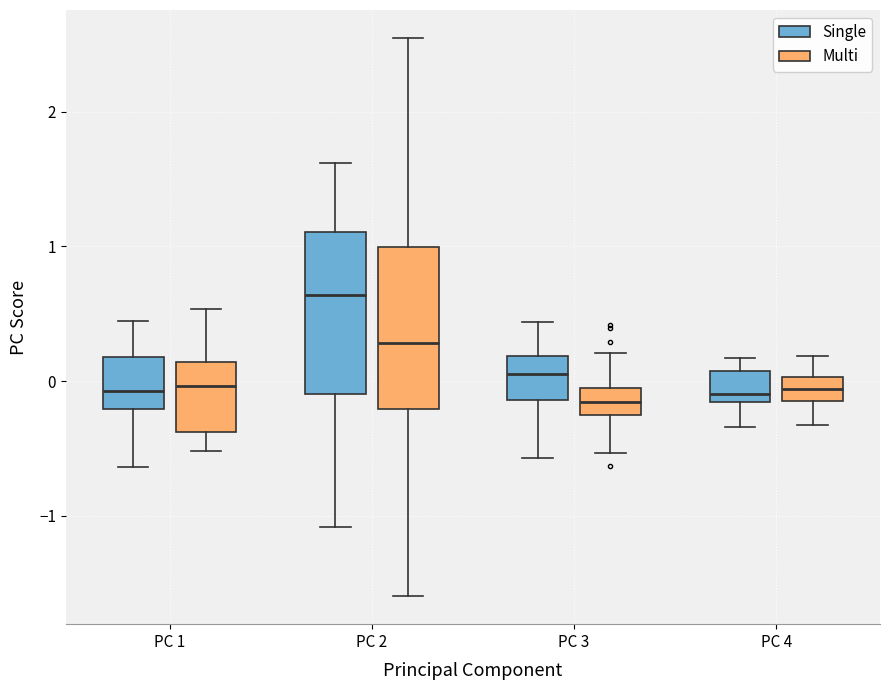

Reading left to right, transcribe this box plot: for each box, give where its median line is, the range the box spans, and where its two whiskers end, as read against the y-axis. The values are not printed on the chart, so give them approximately, as read against the axis.

PC 1 (Single): median -0.1, box -0.2 to 0.2, whiskers -0.6 to 0.4
PC 1 (Multi): median 0.0, box -0.4 to 0.1, whiskers -0.5 to 0.5
PC 2 (Single): median 0.6, box -0.1 to 1.1, whiskers -1.1 to 1.6
PC 2 (Multi): median 0.3, box -0.2 to 1.0, whiskers -1.6 to 2.5
PC 3 (Single): median 0.1, box -0.1 to 0.2, whiskers -0.6 to 0.4
PC 3 (Multi): median -0.2 (inside the box), box -0.2 to -0.1, whiskers -0.5 to 0.2
PC 4 (Single): median -0.1, box -0.2 to 0.1, whiskers -0.3 to 0.2
PC 4 (Multi): median -0.1 (inside the box), box -0.1 to 0.0, whiskers -0.3 to 0.2